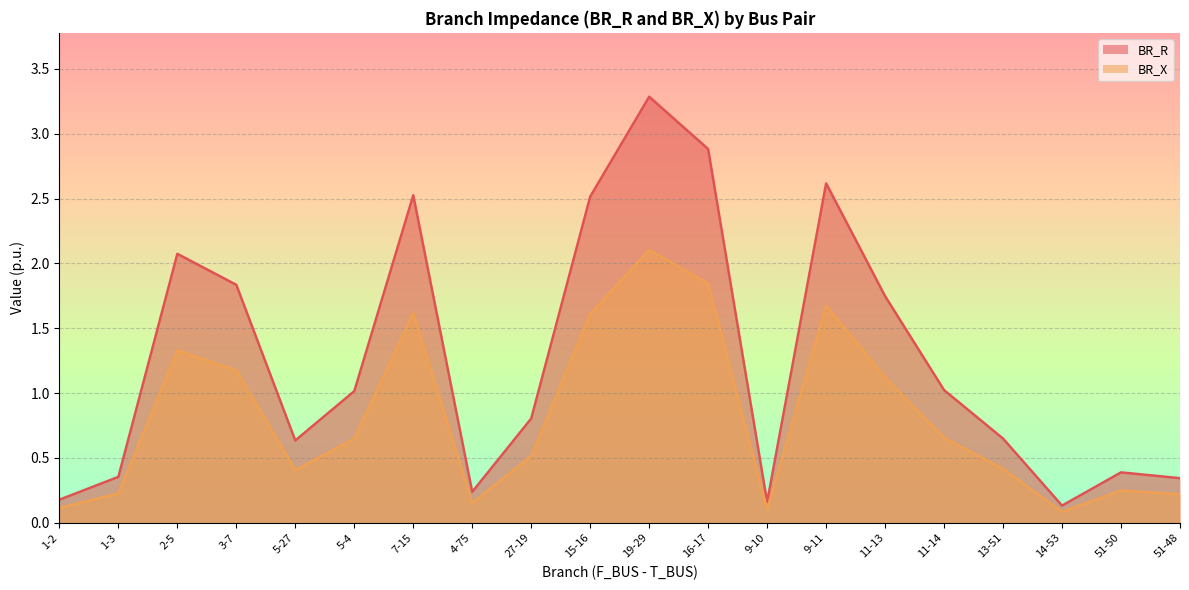

True or false: BR_X and BR_R cross at least once.

False